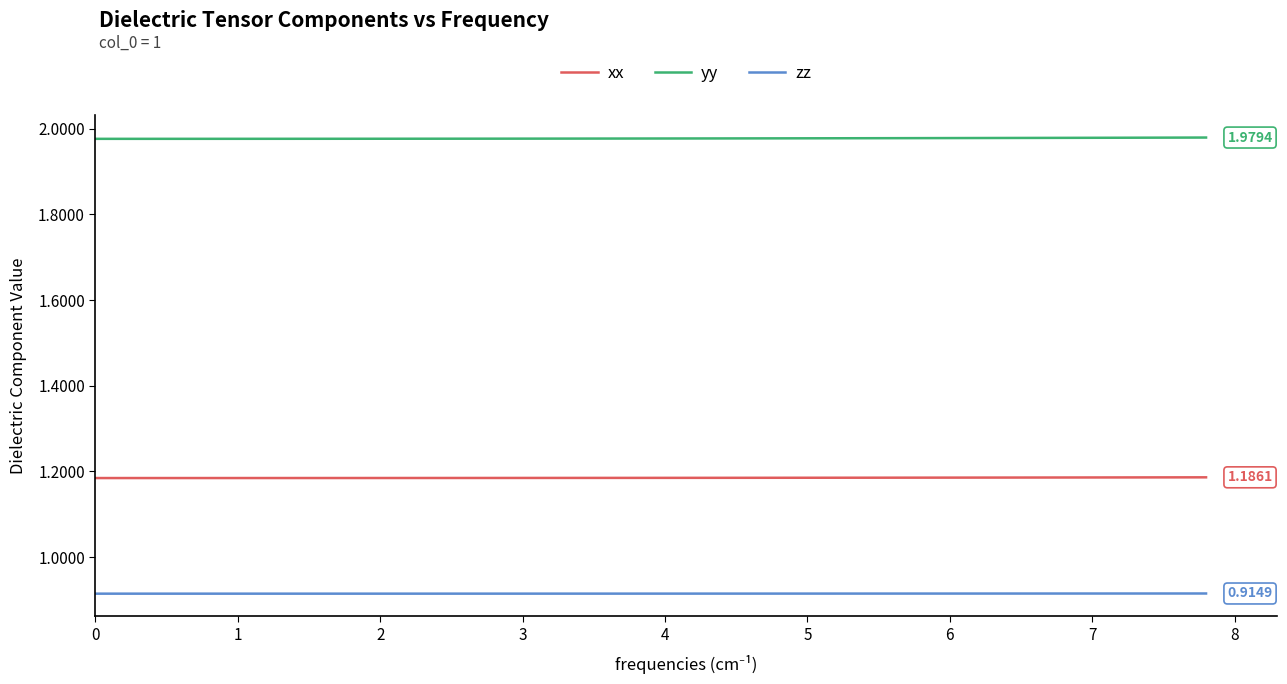

What are all the series names shown in the legend?

xx, yy, zz